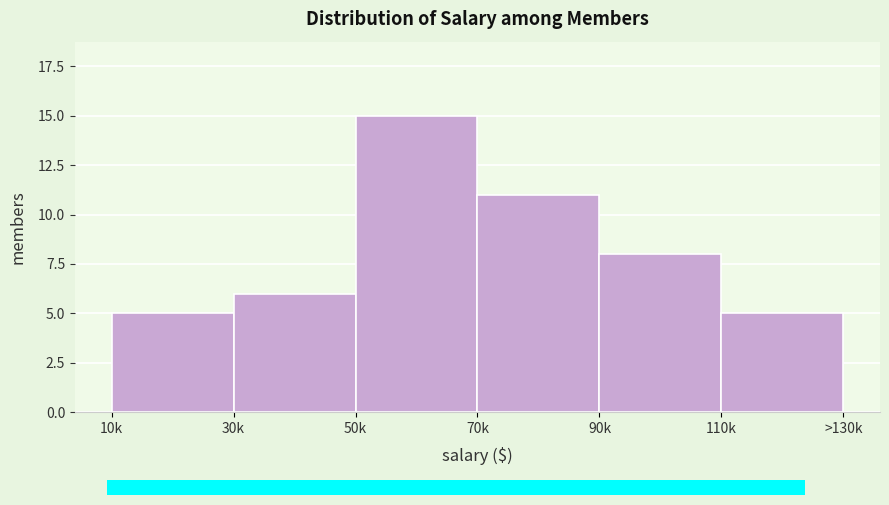

Reading left to right, extract all data points from this chart.

5	6	15	11	8	5